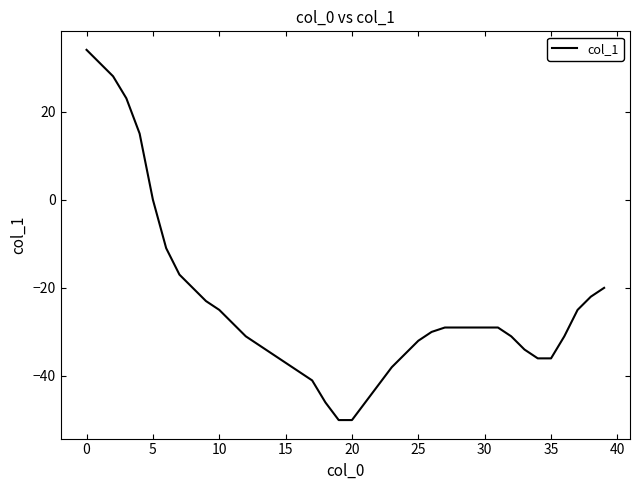

What is the smallest value displayed?

-50